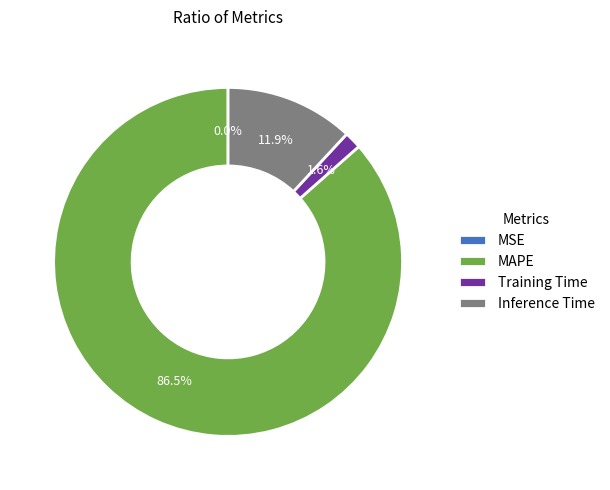

What percentage do MAPE and Training Time together represent?

88.1%